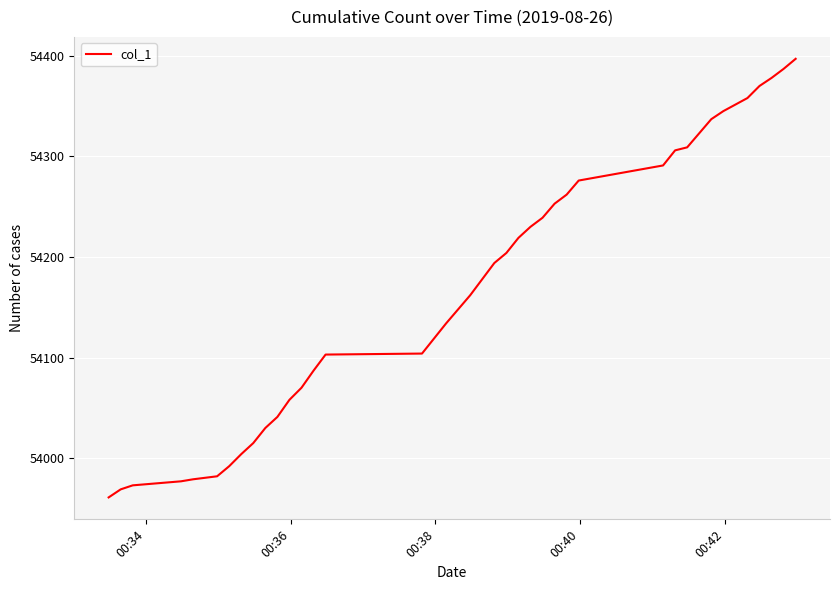

How many lines are shown in the chart?

1